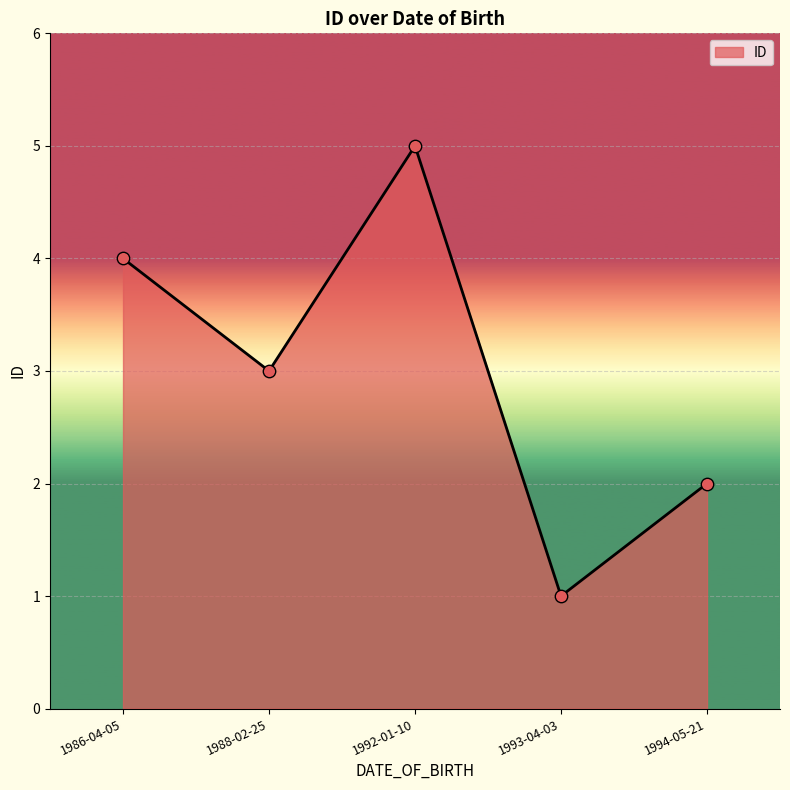

Between 1993-04-03 and 1988-02-25, which is larger?

1988-02-25